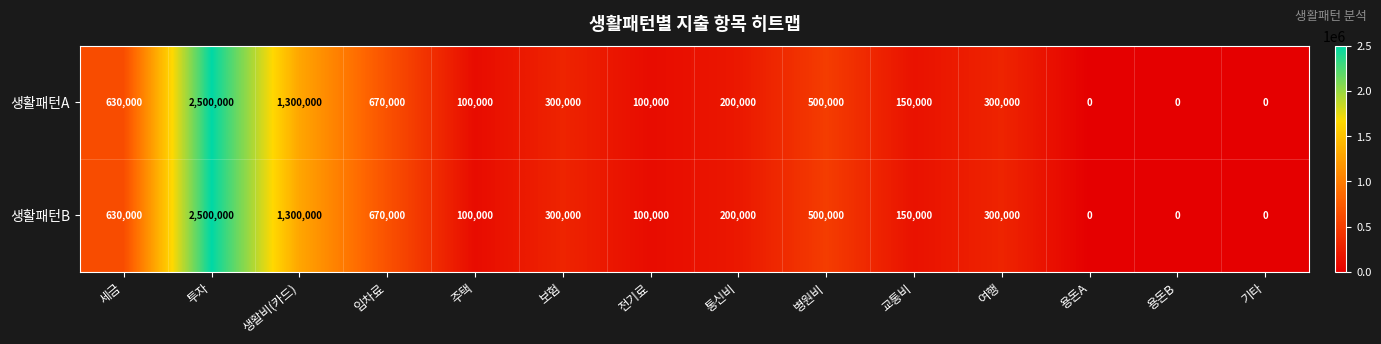

Reading left to right, transcribe all the data shown in this chart.

생활패턴A: 630000	2500000	1300000	670000	100000	300000	100000	200000	500000	150000	300000	0	0	0
생활패턴B: 630000	2500000	1300000	670000	100000	300000	100000	200000	500000	150000	300000	0	0	0